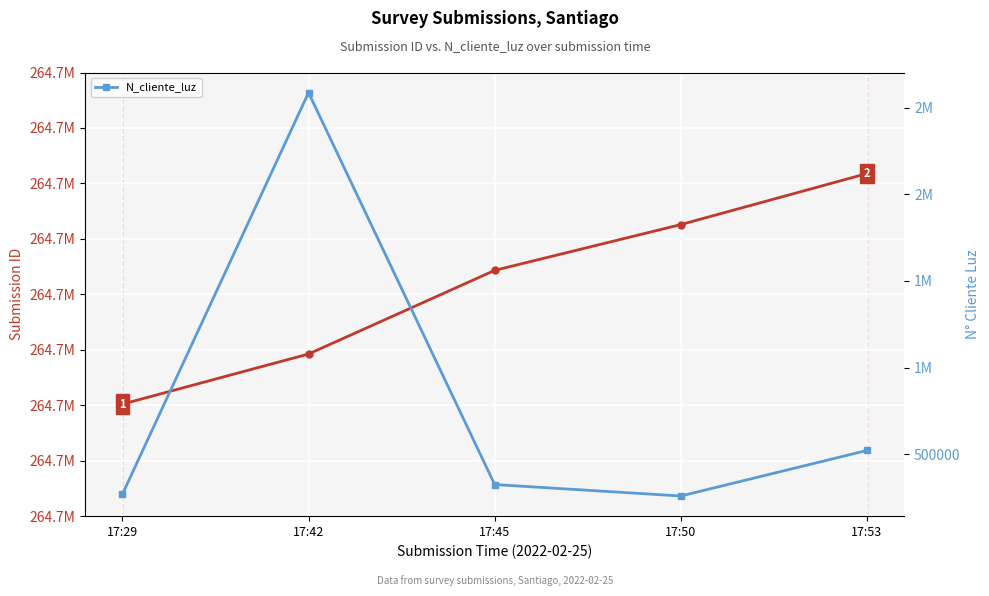

At which category does the chart reach its peak across all series?

17:42